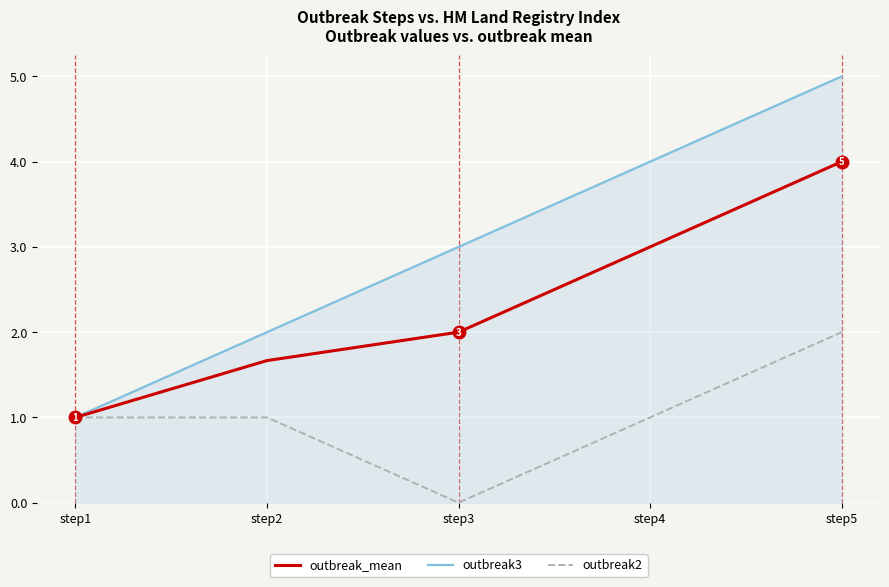

Which series changed the most between step1 and step2?

outbreak3